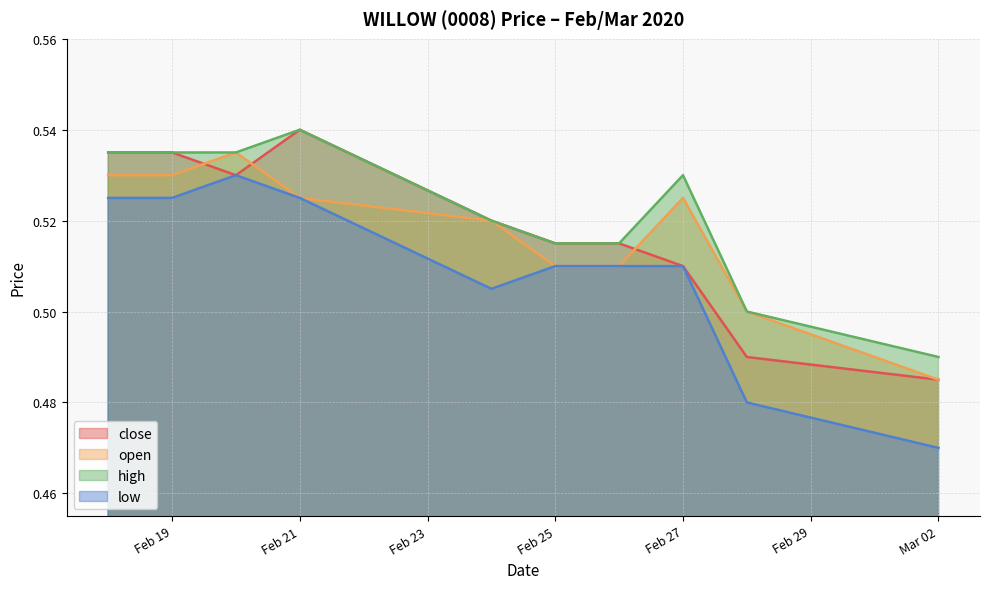

Which series has the widest spread of values?

low